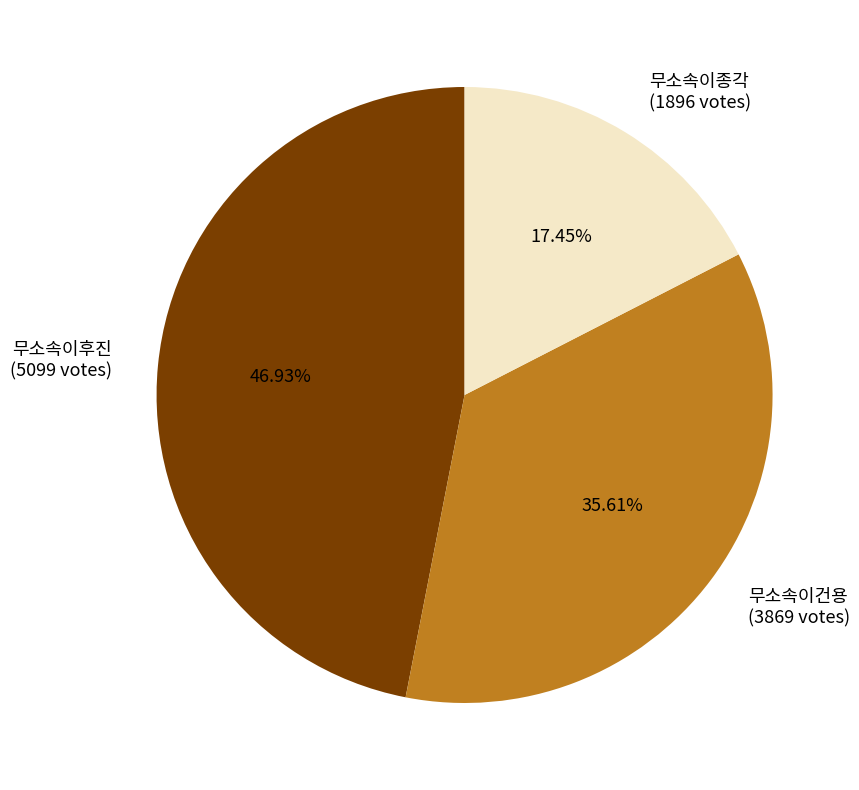

Which category has the biggest portion of the pie?

무소속이후진